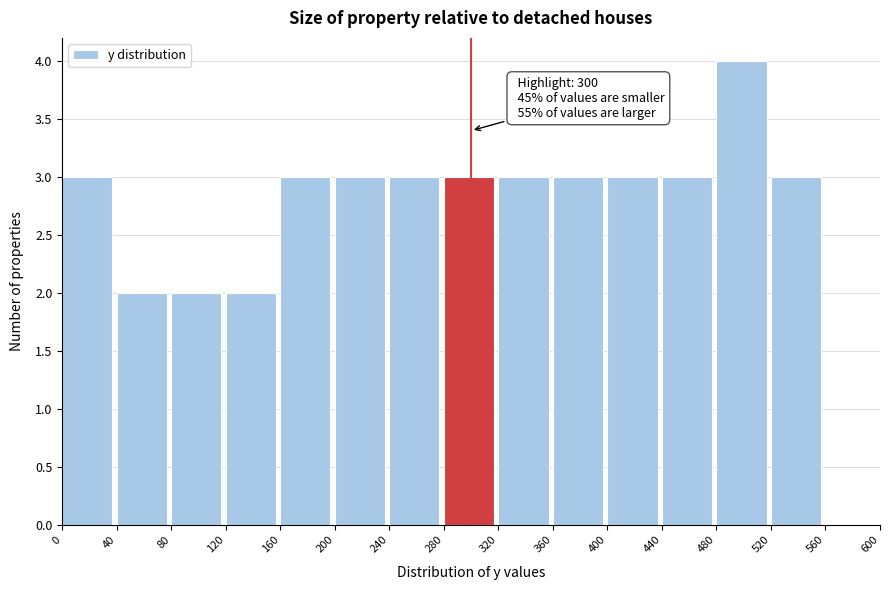

Which range on the x-axis has the tallest bar?

480 to 520